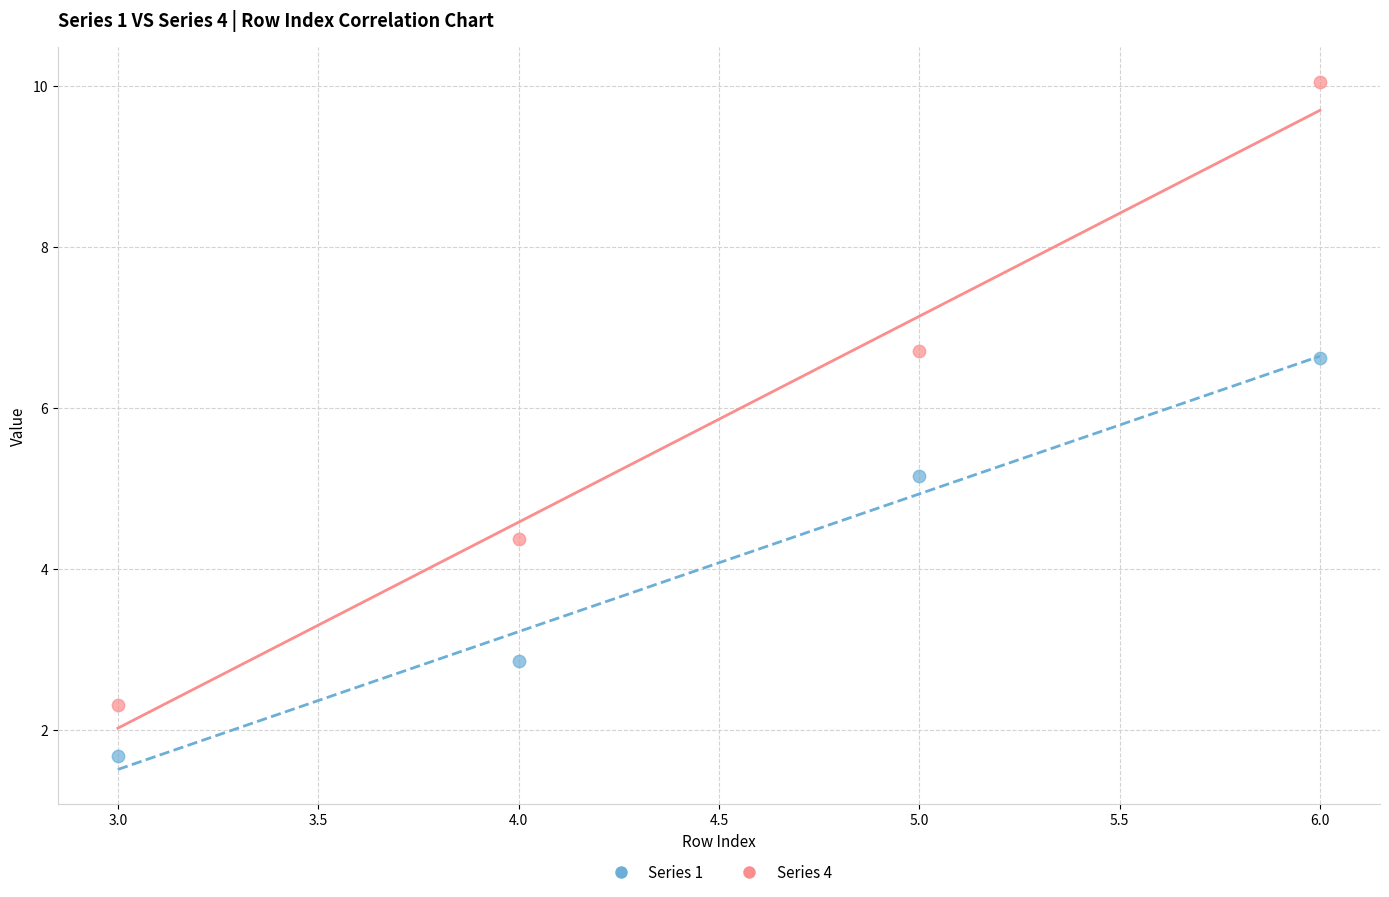

Which series reaches the minimum Y coordinate?

Series 1